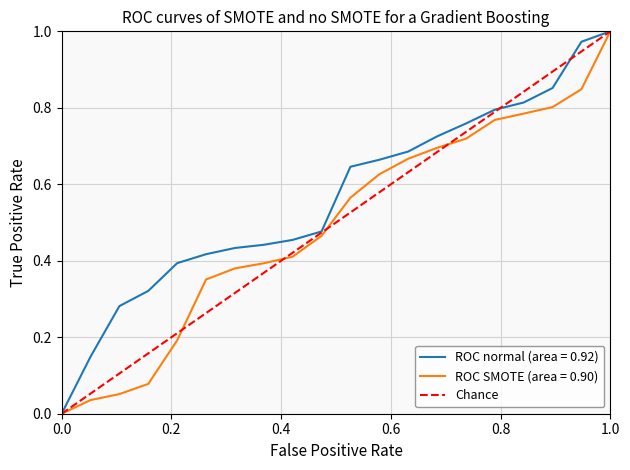

Is this an area chart (filled region under the line)?

No